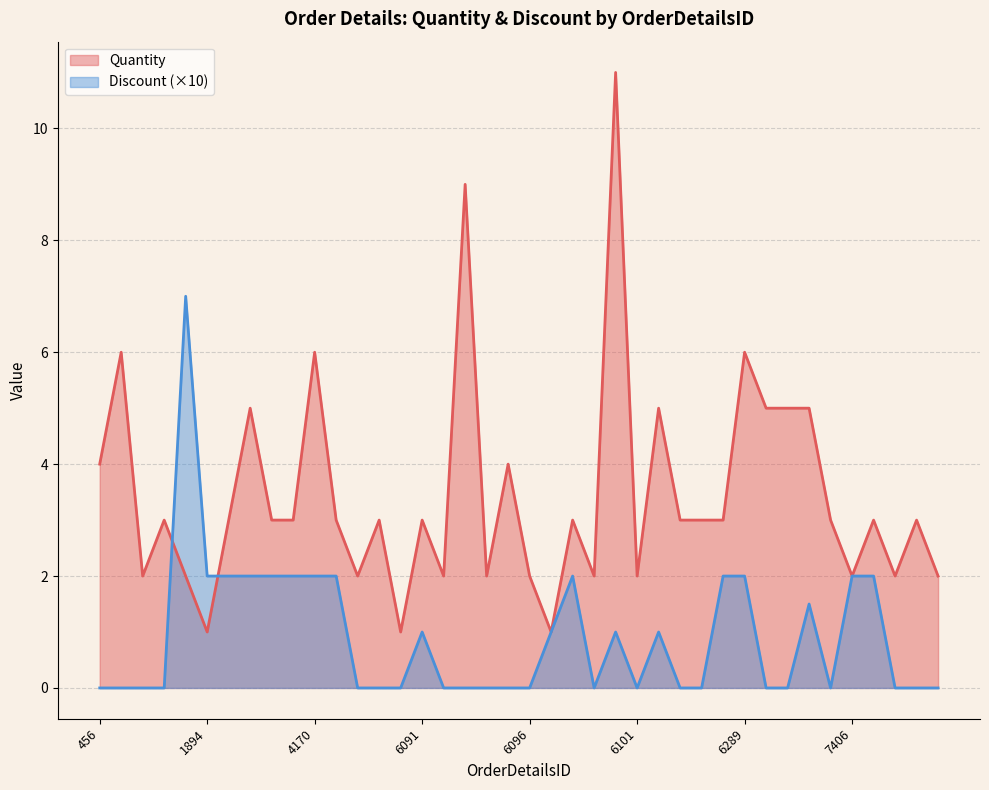

Which series changed the most between 714 and 6102?

Quantity